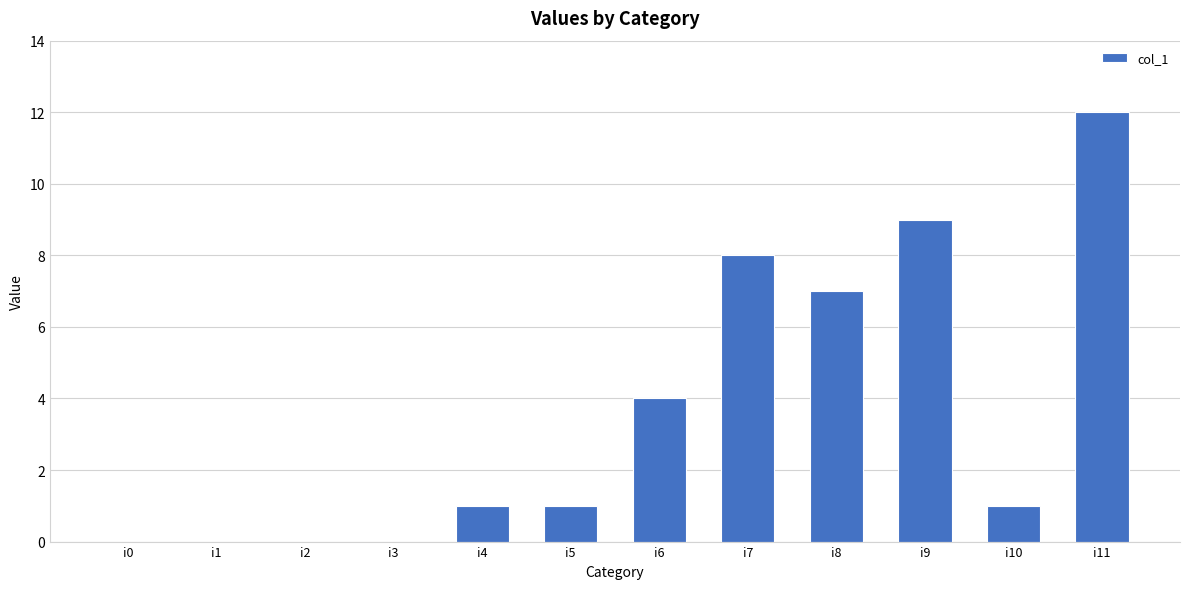

Which category has the highest value across all series?

i11